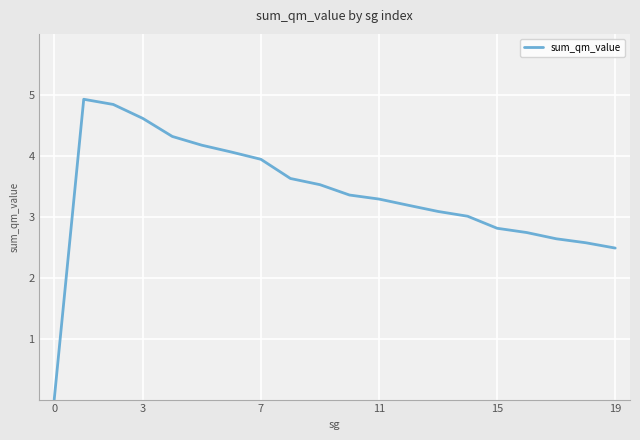

What is the difference between the maximum and minimum values?

4.9